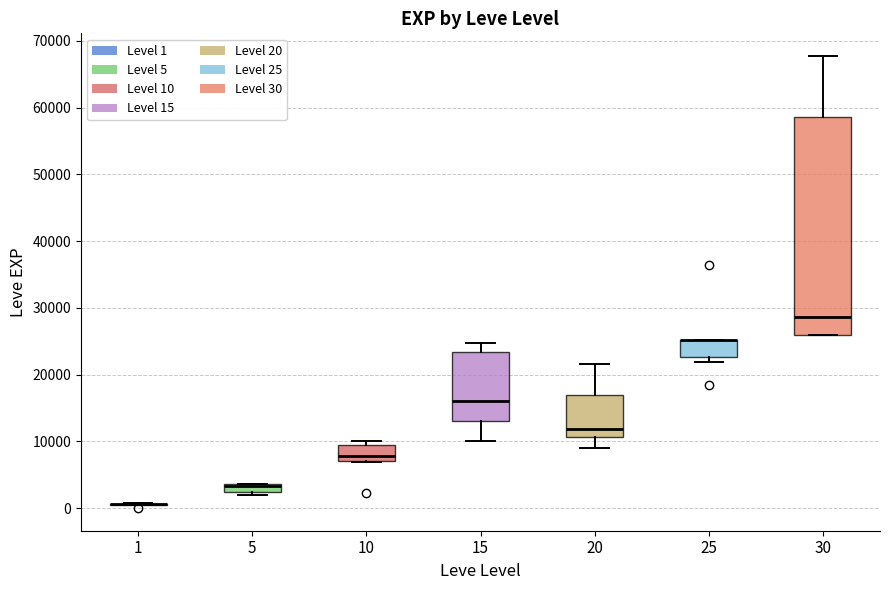

Which box is the tallest, from its lower edge to its upper edge?

30